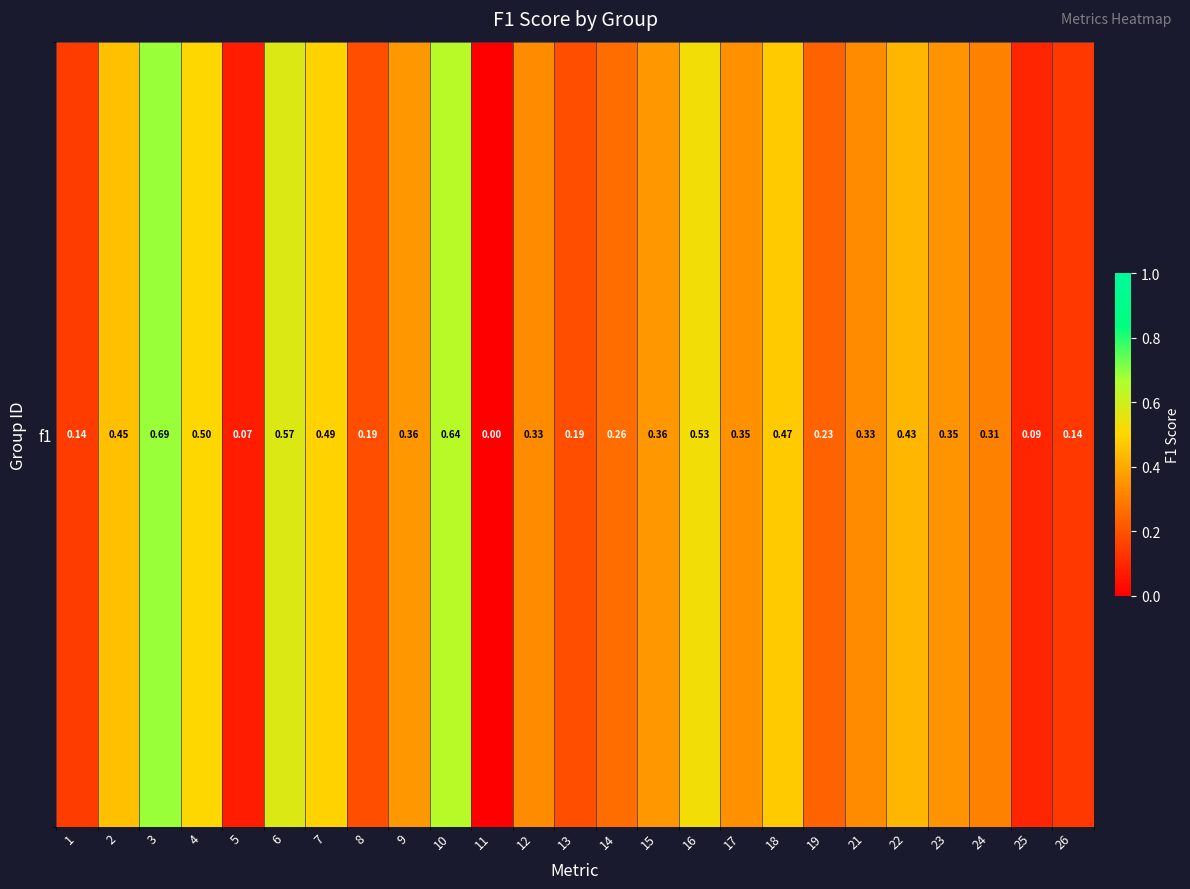

Rank the categories by value from lowest to highest.

11, 5, 25, 26, 1, 8, 13, 19, 14, 24, 12, 21, 17, 23, 9, 15, 22, 2, 18, 7, 4, 16, 6, 10, 3